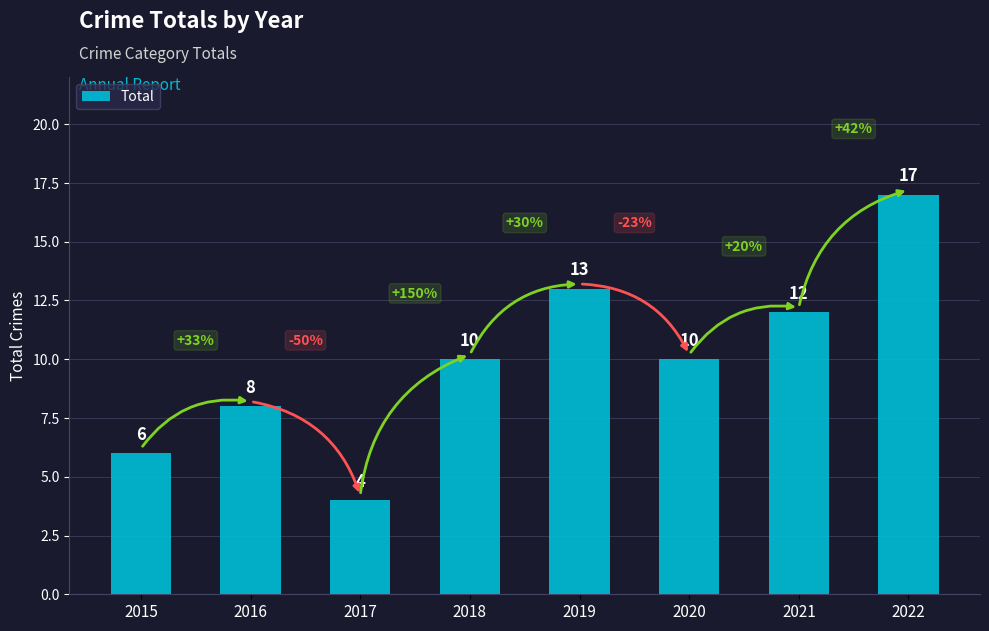

Which has a higher value, 2019 or 2022?

2022